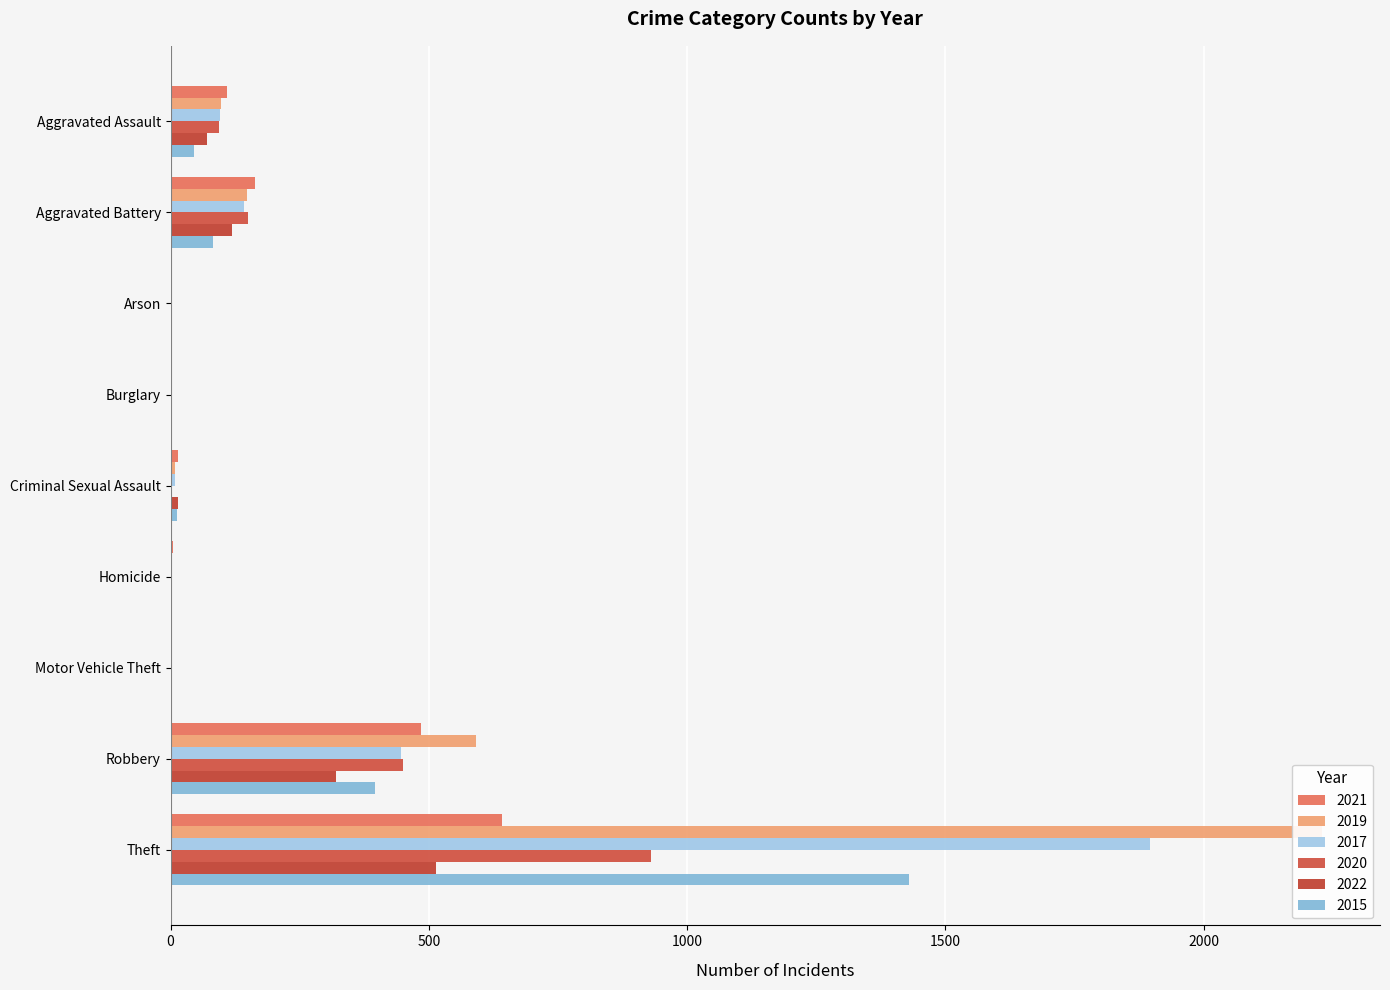

Which category has the highest value across all series?

Theft